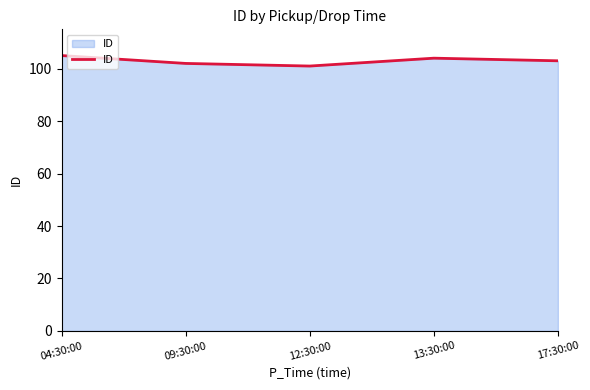

True or false: the data has more than 0 interior local peaks.

True